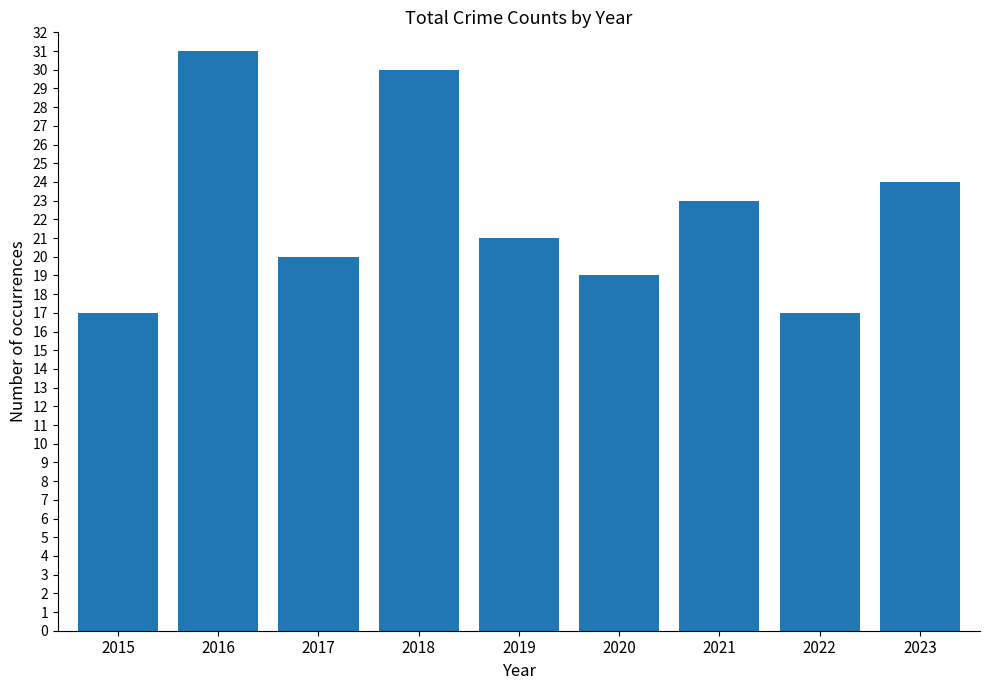

What is the approximate value at 2015?

17